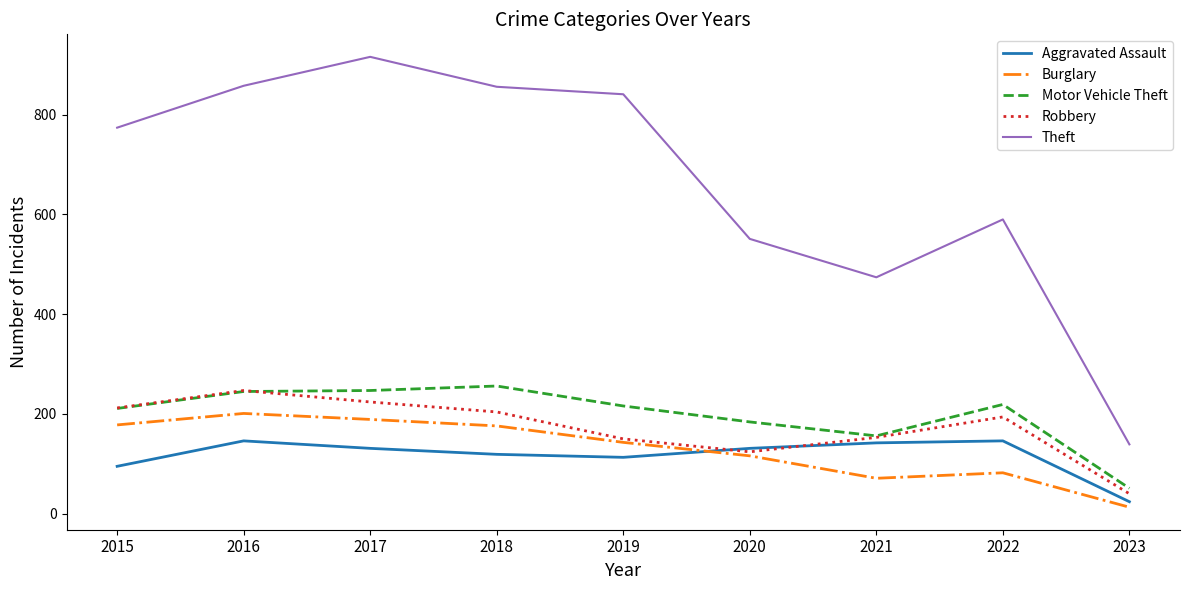

What is the greatest value displayed?

916